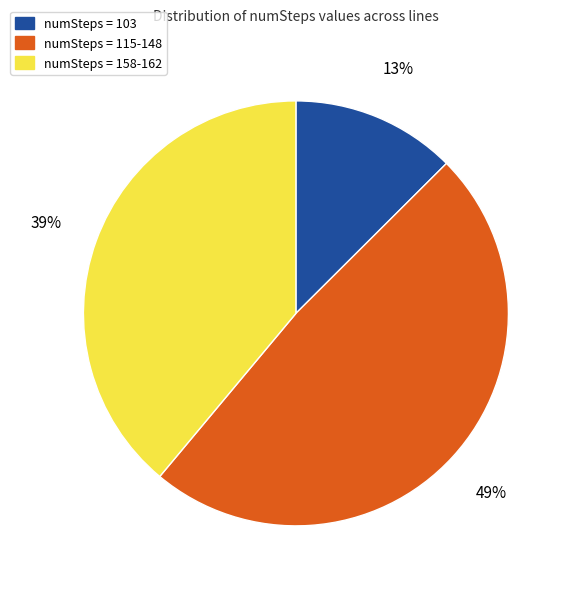

To the nearest percent, what is the difference between the largest and smallest slice percentages?

36%